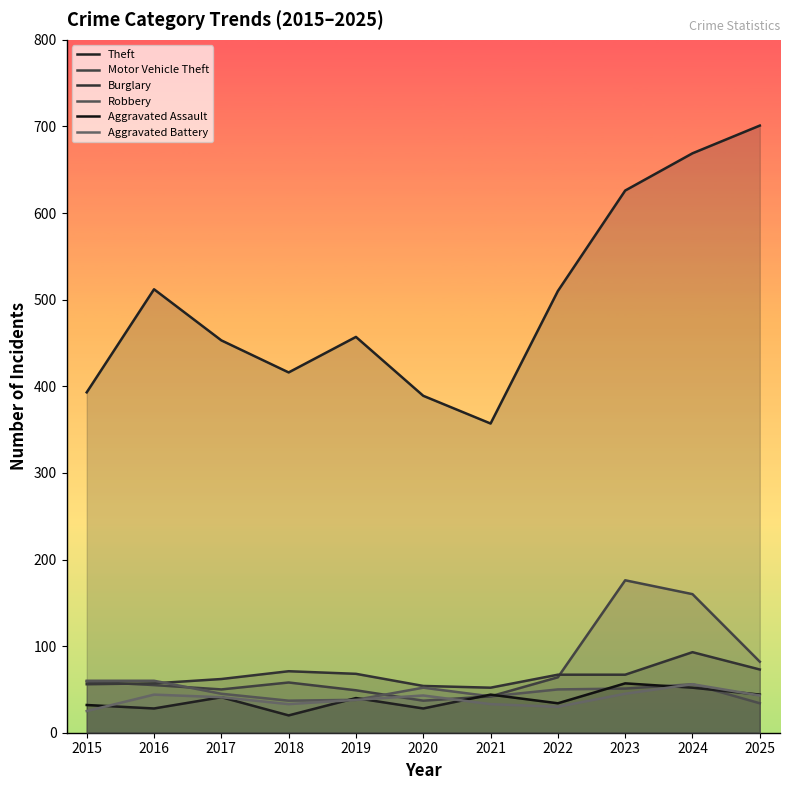

Where does the Aggravated Battery series first go above 41?

2016